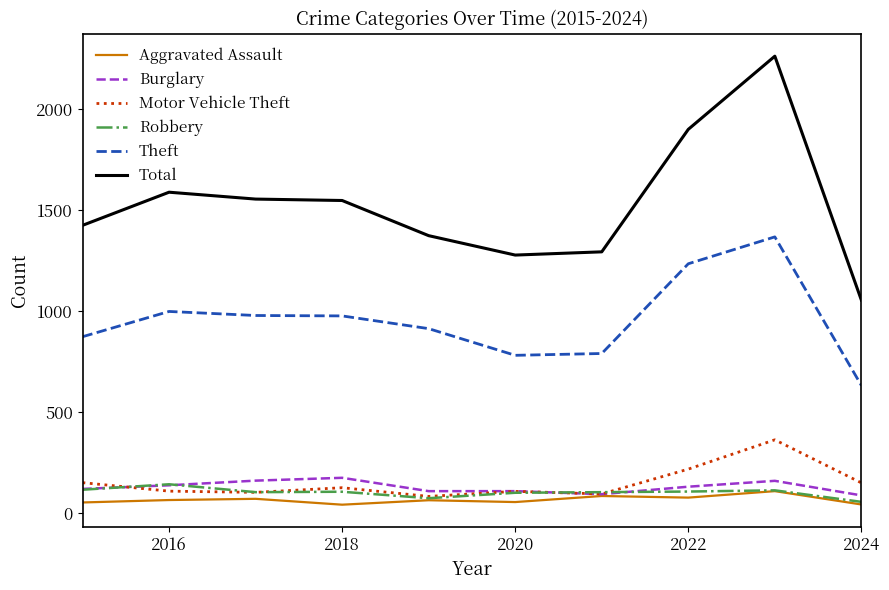

What is the lowest value of the Robbery series?

57